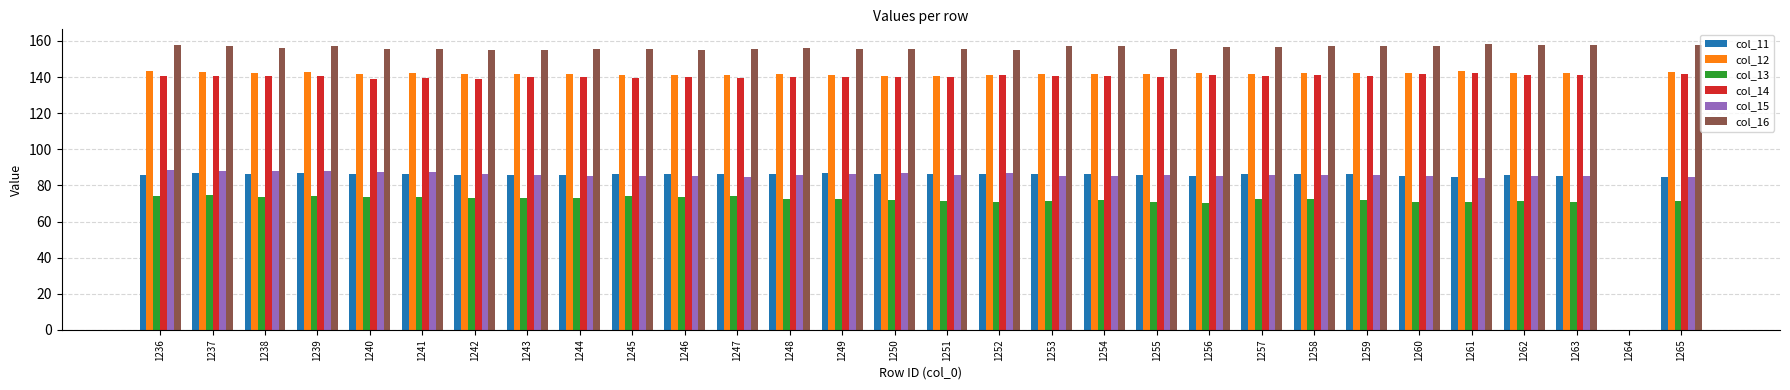

How many distinct data groups are displayed?

6